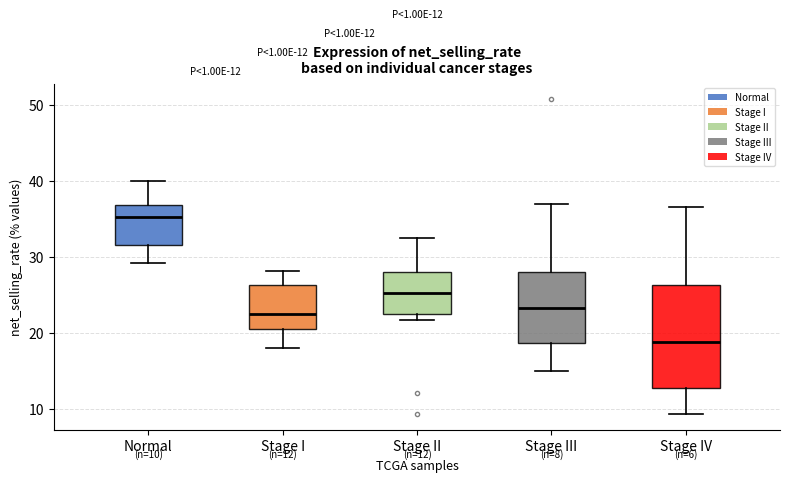

Which box is the tallest, from its lower edge to its upper edge?

Stage IV